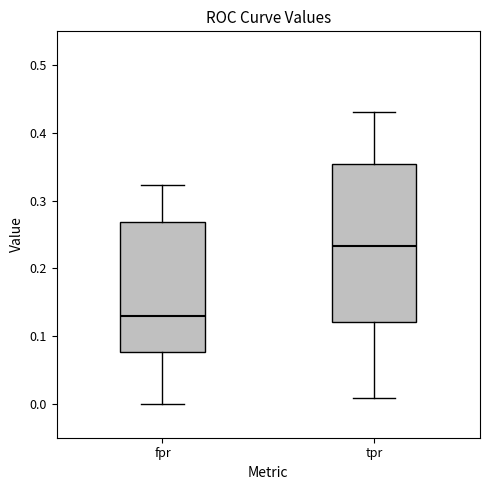

Which box has the highest median line?

tpr